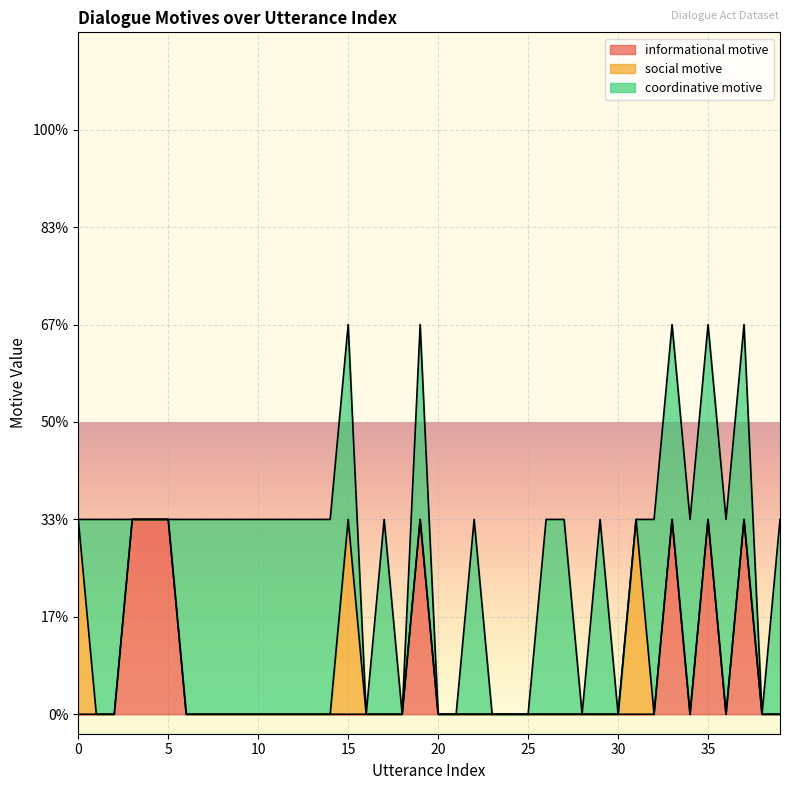

Which series has the largest total across all categories?

coordinative motive